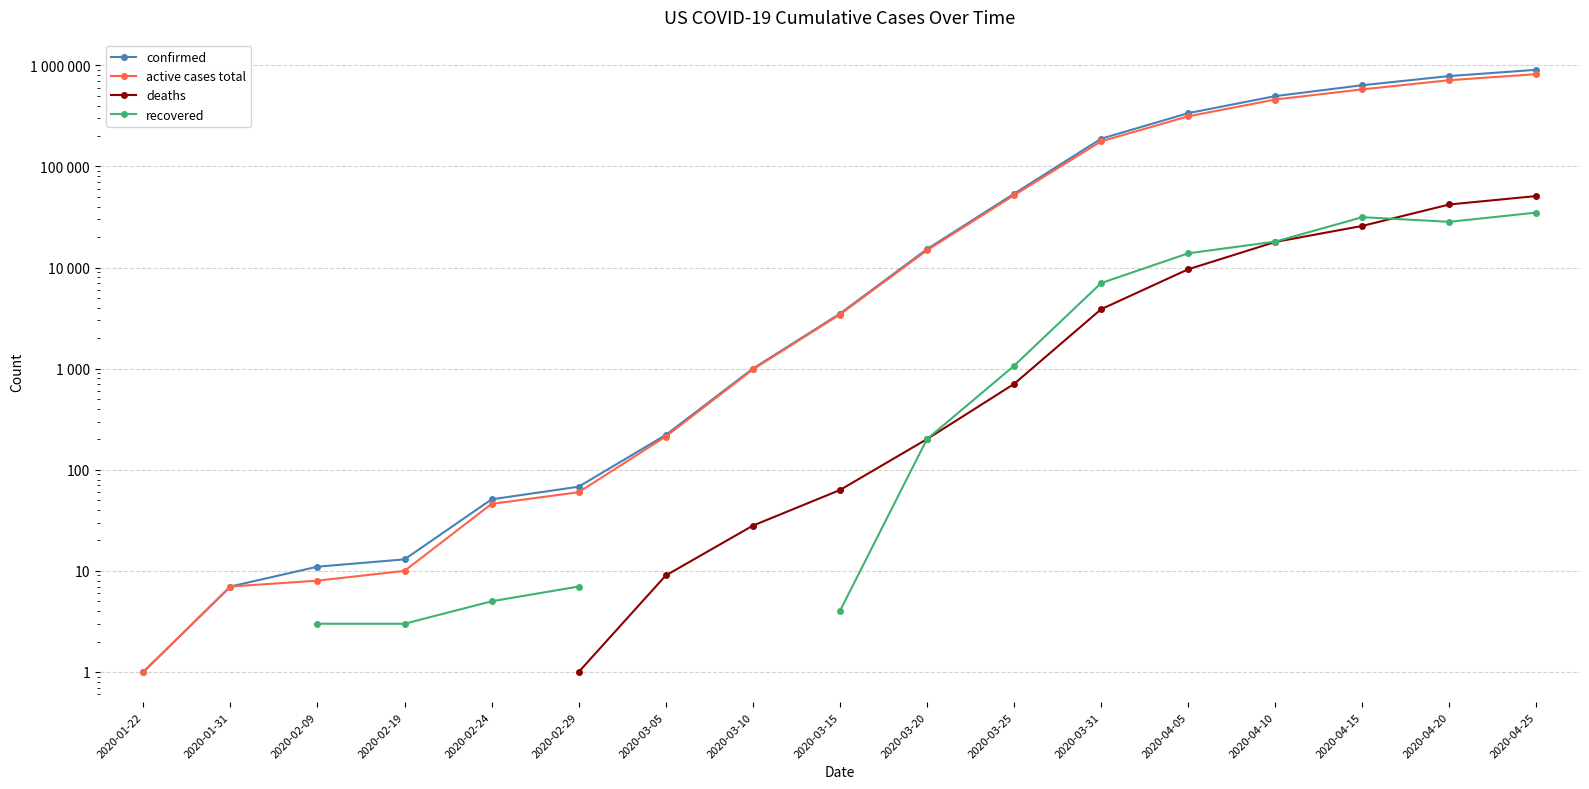

True or false: deaths and active cases total cross at least once.

False